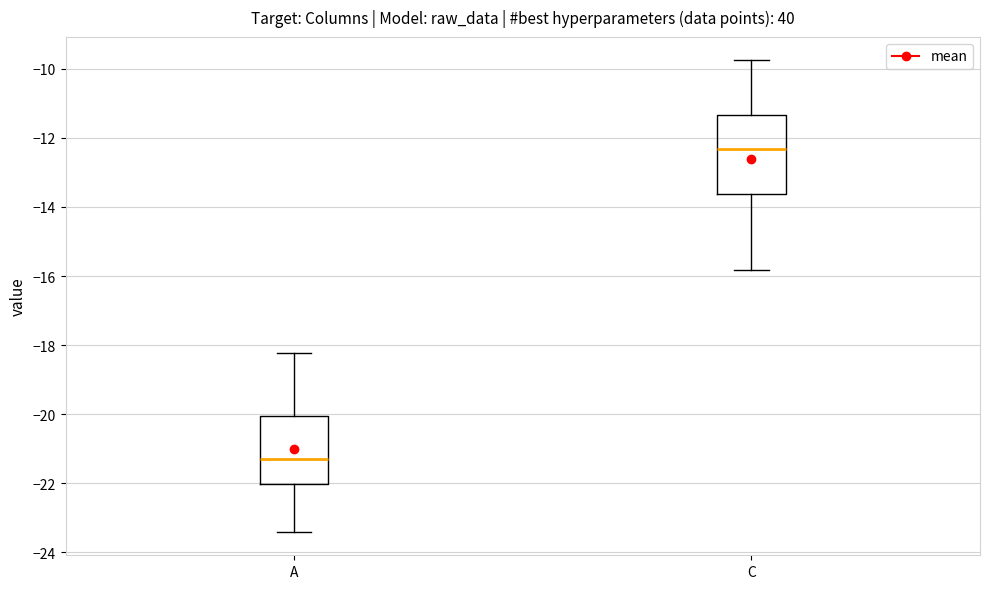

Where does the upper whisker of the box for A end on the y-axis? The values are not printed on the chart, so give them approximately, as read against the axis.

-18.2